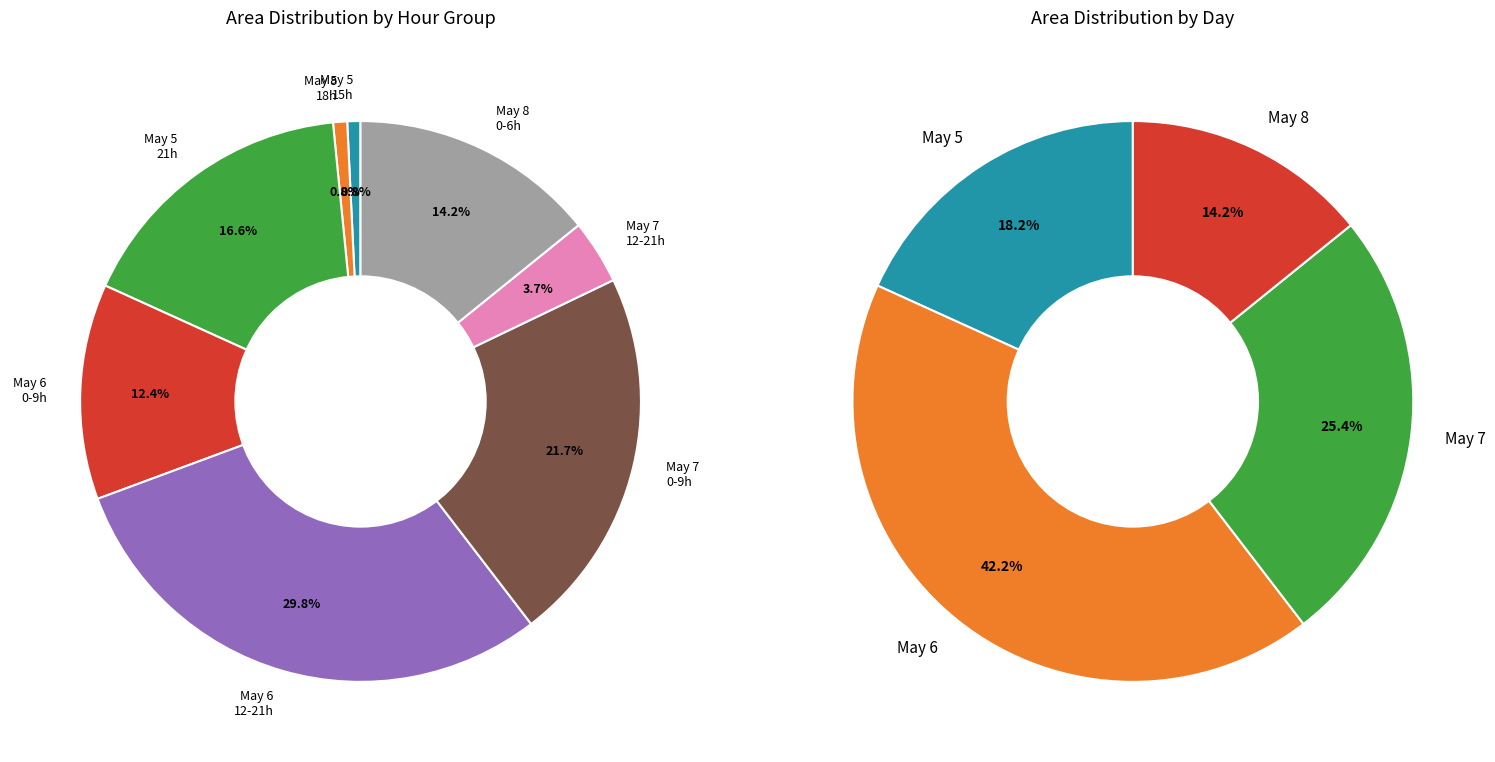

The 6 slice represents 3% of the pie. True or false?

False